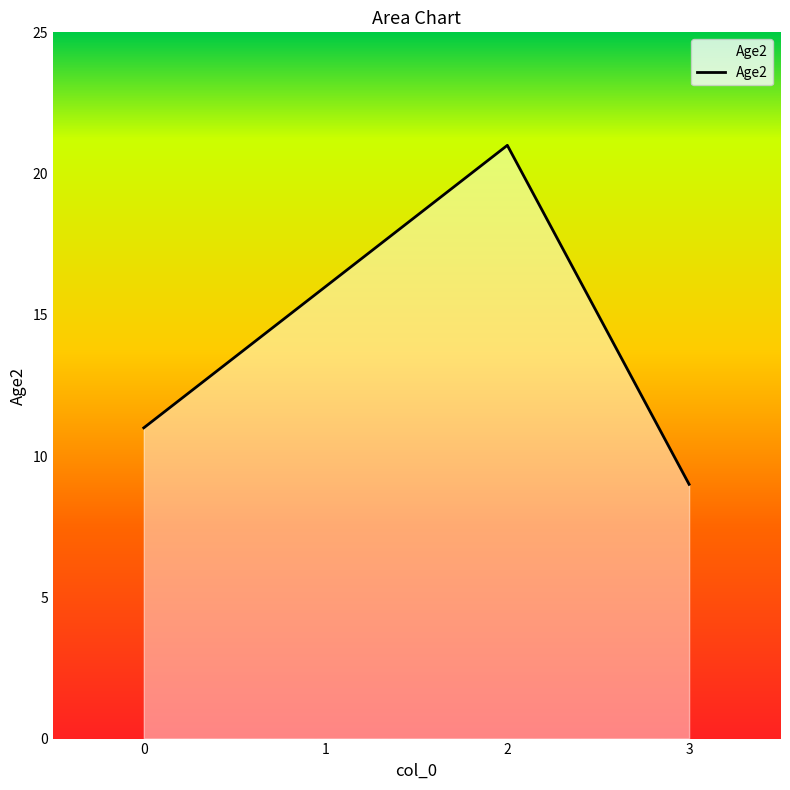

List the labels in order of value, largest first.

2, 1, 0, 3